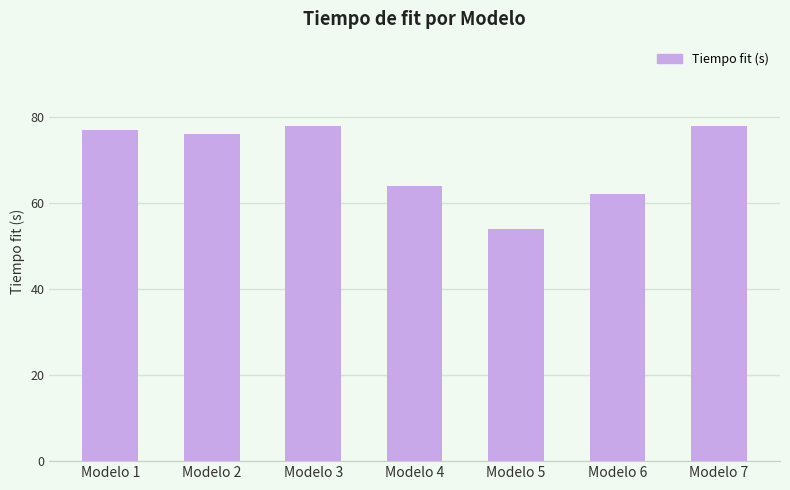

Reading left to right, transcribe all the data shown in this chart.

77	76	78	64	54	62	78